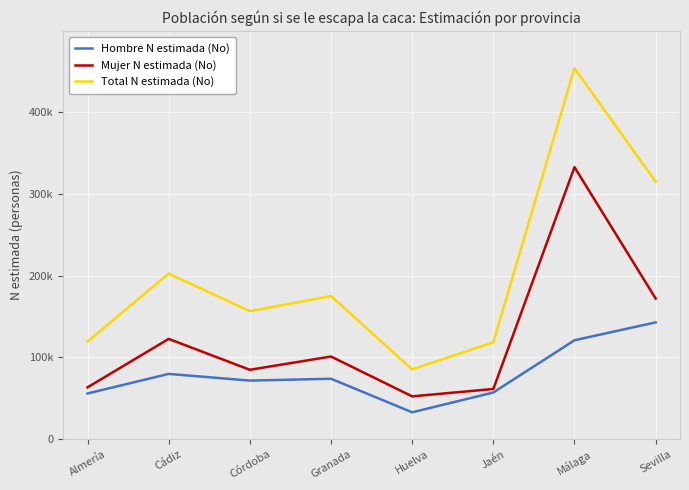

At which label does Mujer N estimada (No) first exceed 101082?

Cádiz